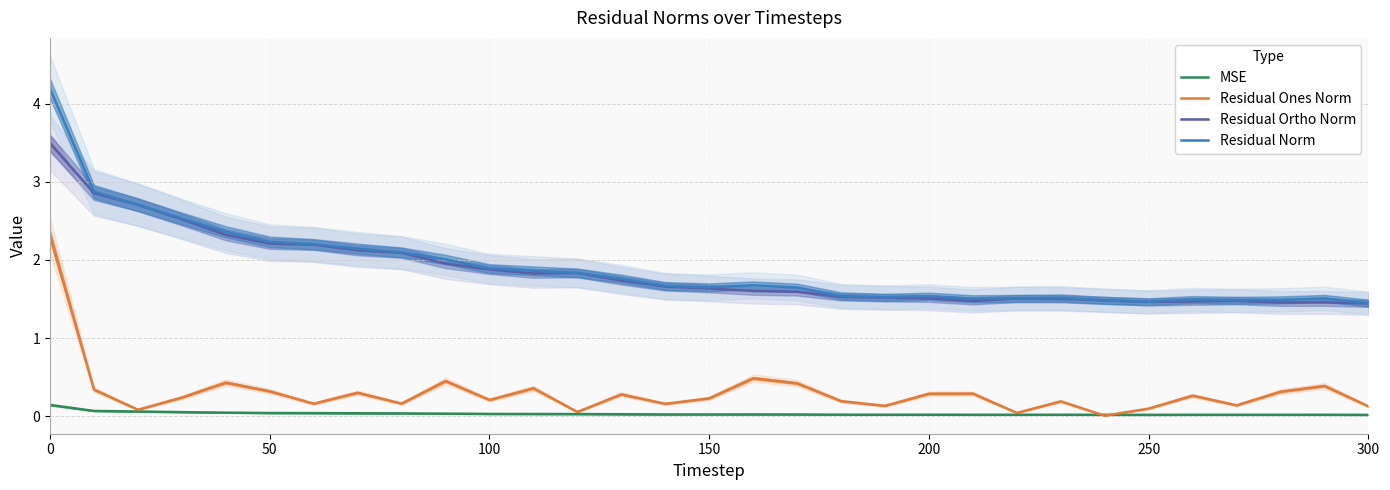

True or false: Residual Ortho Norm has a value of 1.7 at 13.

True